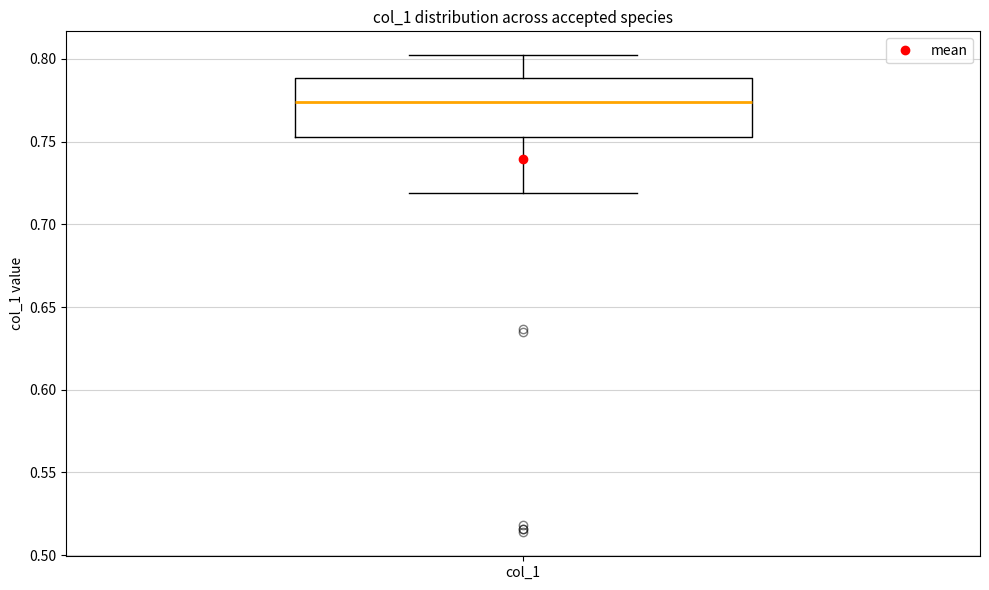

Read this box plot against the y-axis: the position of the median line, the range covered by the box, and the ends of both whiskers. The values are not printed on the chart, so give them approximately, as read against the axis.

median 0.775, box 0.755 to 0.790, whiskers 0.720 to 0.800